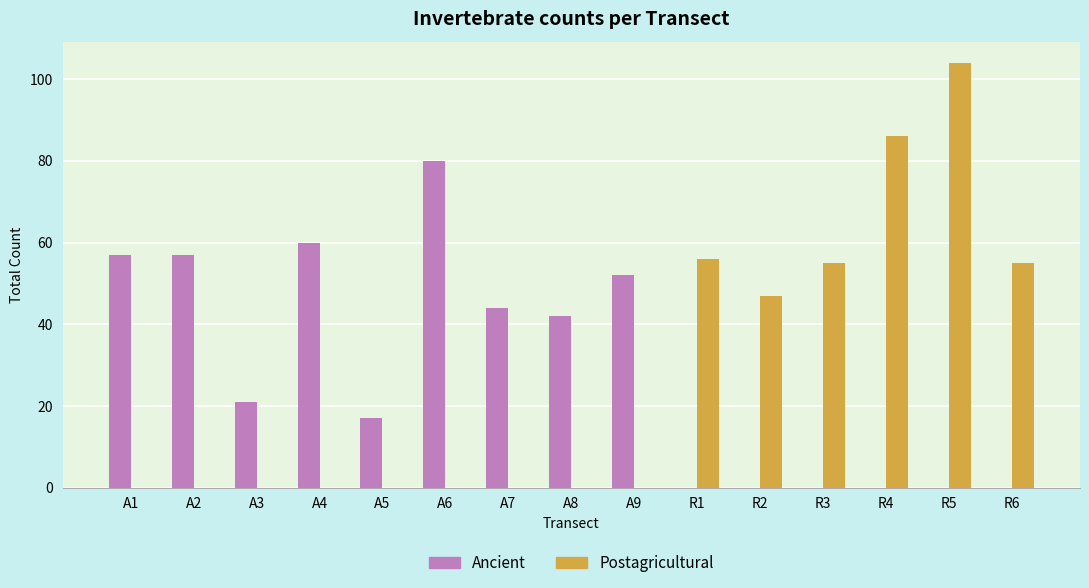

At which label does Postagricultural reach its peak?

R5